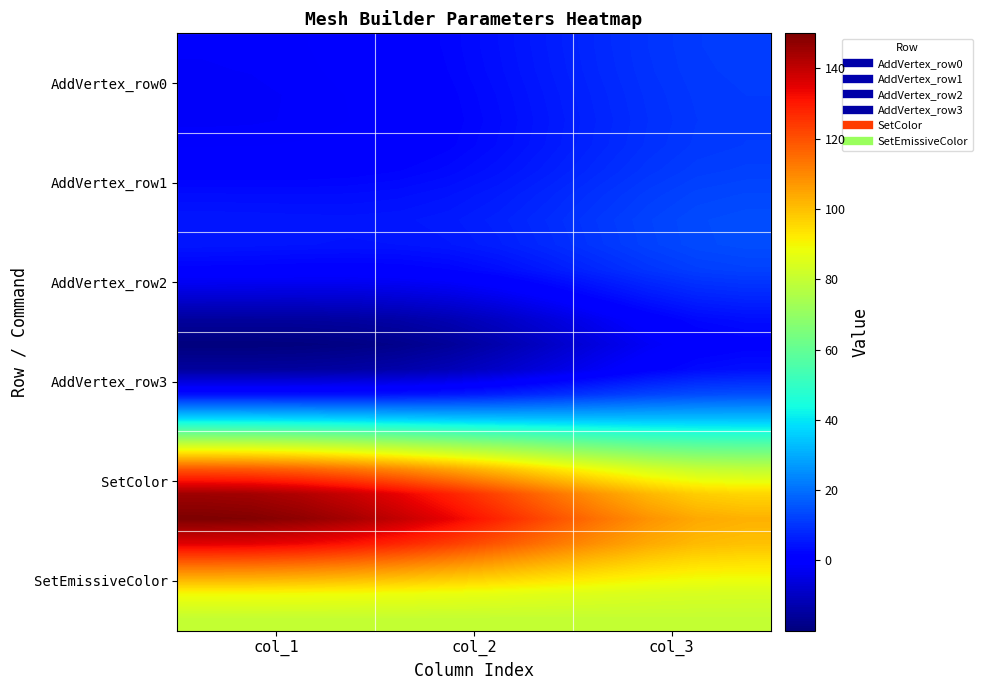

How many data points does each series have?

12